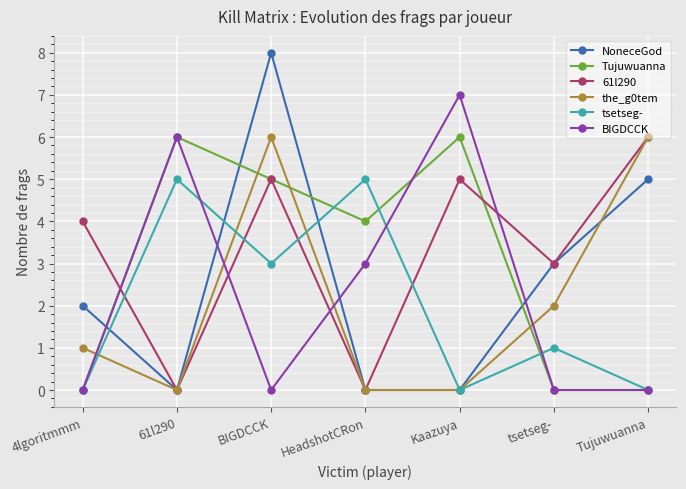

How many data points does each series have?

7